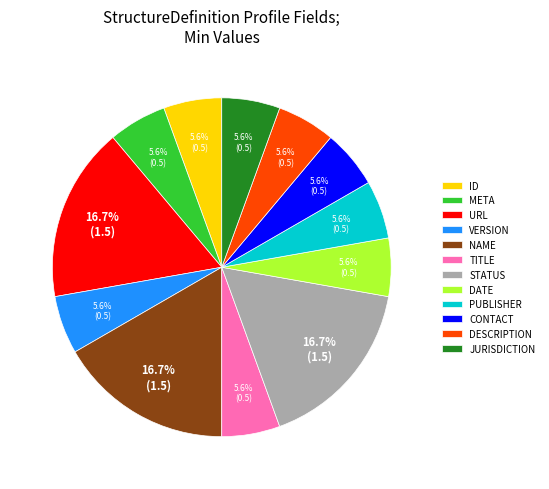

What percentage do TITLE and DATE together represent?

11.1%